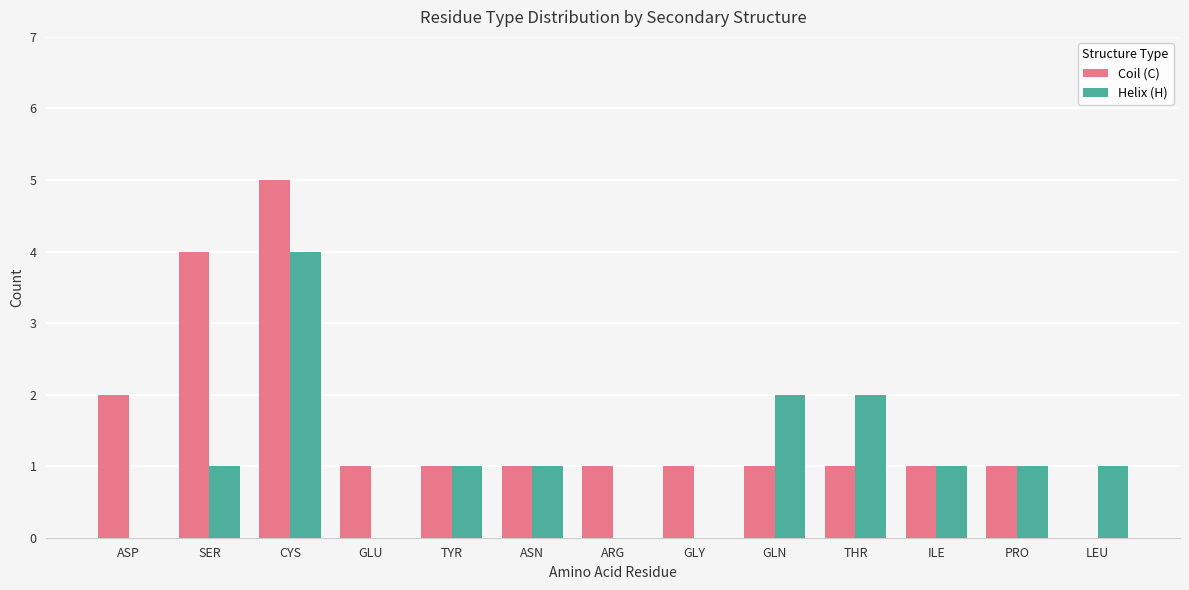

Is the value of Coil (C) at GLN greater than the value of Helix (H) at GLU?

Yes